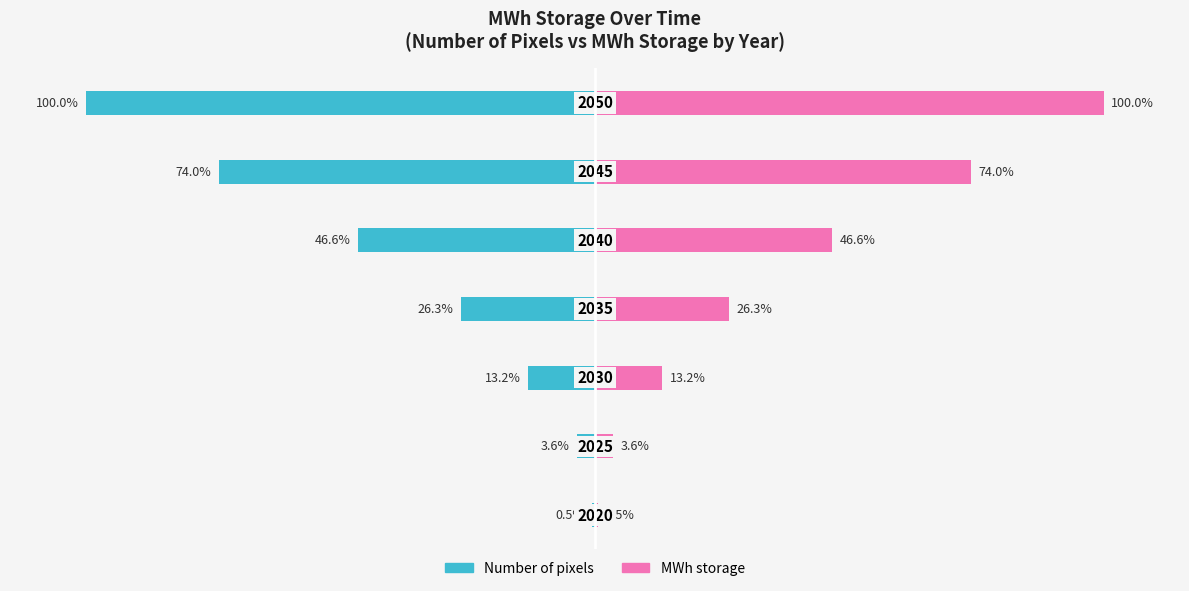

What are all the series names shown in the legend?

Number of pixels, MWh storage